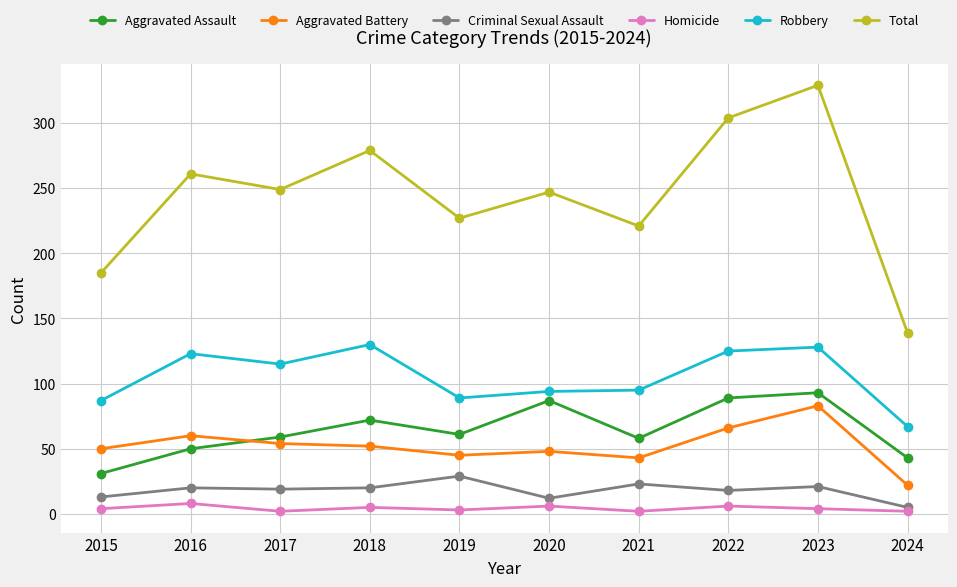

Which series has the largest total across all categories?

Total